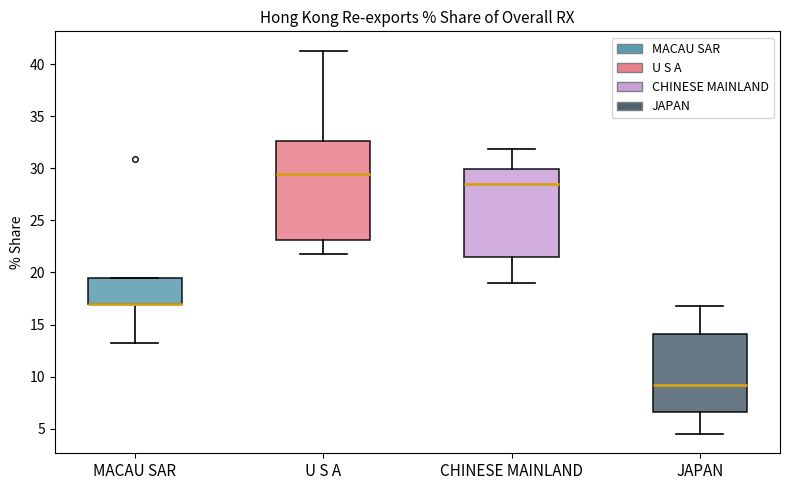

Reading left to right, transcribe this box plot: for each box, give where its median line is, the range the box spans, and where its two whiskers end, as read against the y-axis. The values are not printed on the chart, so give them approximately, as read against the axis.

MACAU SAR: median 17.0 (drawn on the box's lower edge), box 17.0 to 19.5, whiskers 13.5 to 19.5
U S A: median 29.5, box 23.0 to 32.5, whiskers 22.0 to 41.5
CHINESE MAINLAND: median 28.5, box 21.5 to 30.0, whiskers 19.0 to 32.0
JAPAN: median 9.0, box 6.5 to 14.0, whiskers 4.5 to 17.0